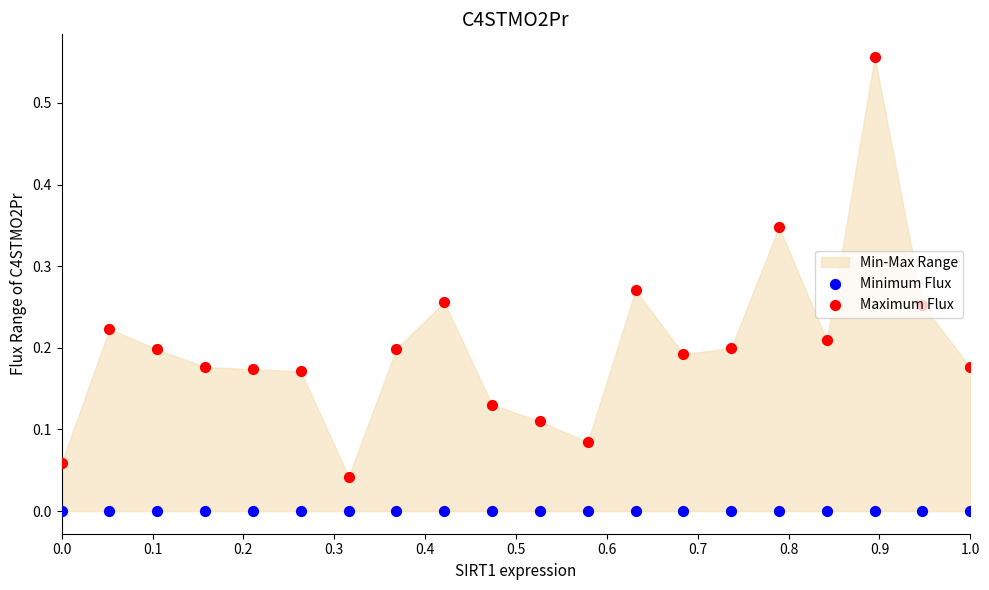

Is the value of Minimum Flux at 11 greater than the value of Maximum Flux at 0.4?

No